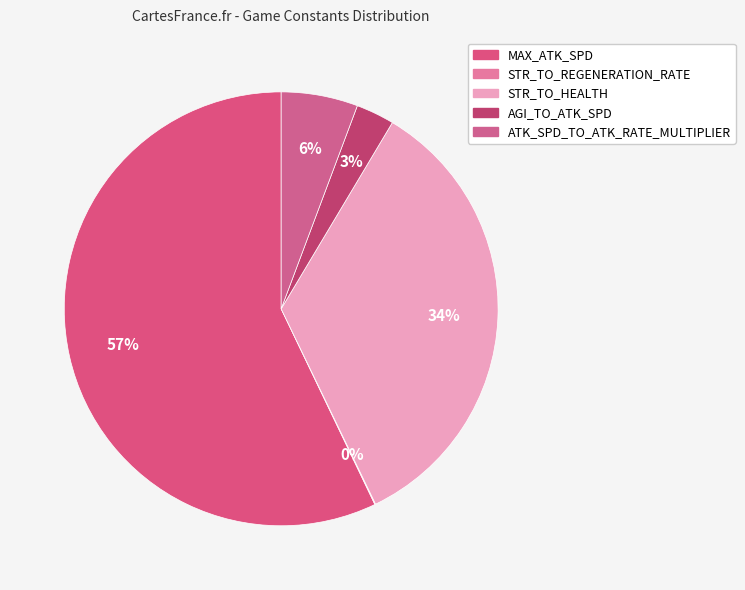

What percentage is the MAX_ATK_SPD slice, to the nearest percent?

57%